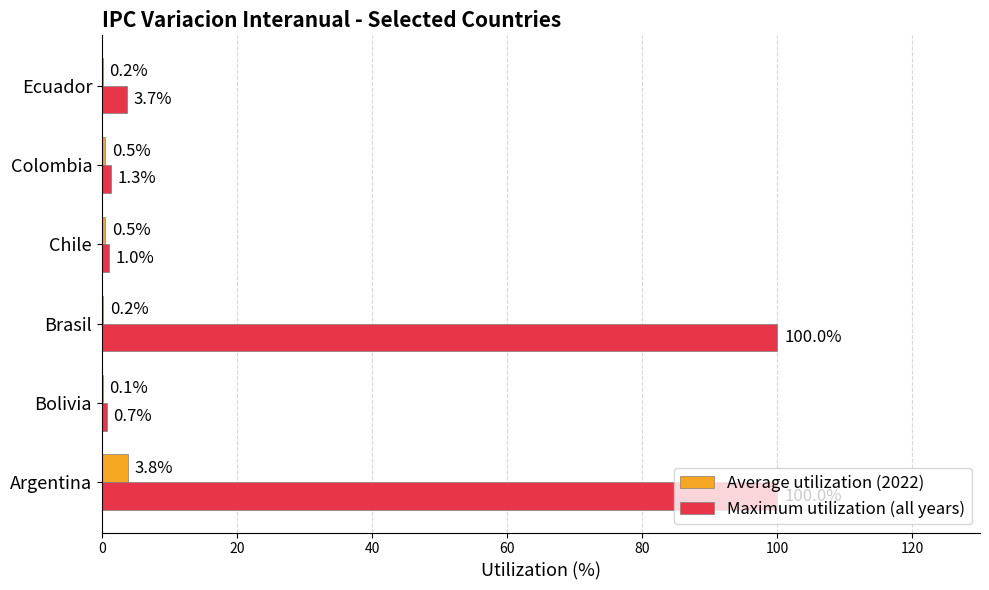

What is the total value across all series at Brasil?

100.2